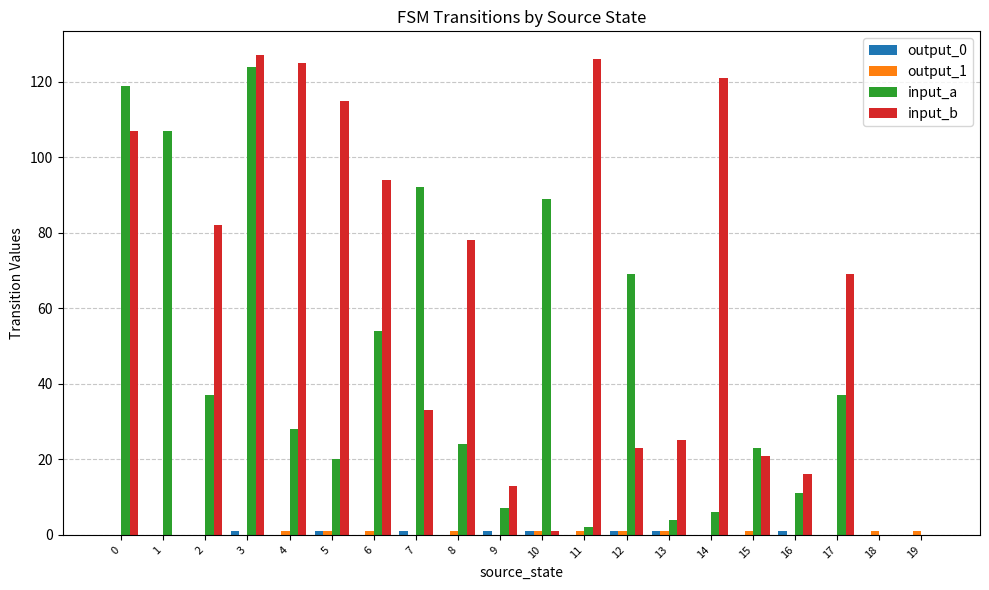

How many categories are shown in the chart?

20